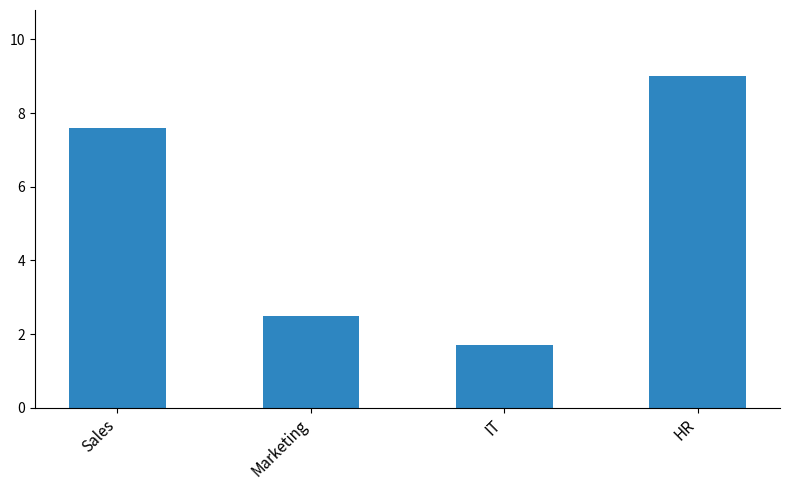

How many bars are there in total?

4